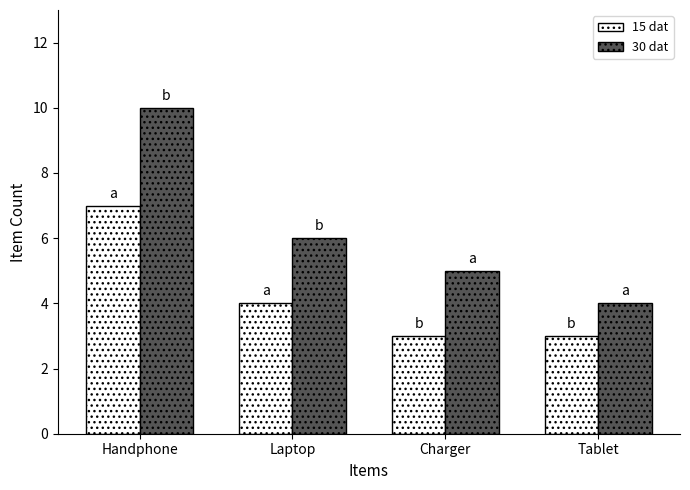

What is the label of the 4th bar from the right?

Handphone